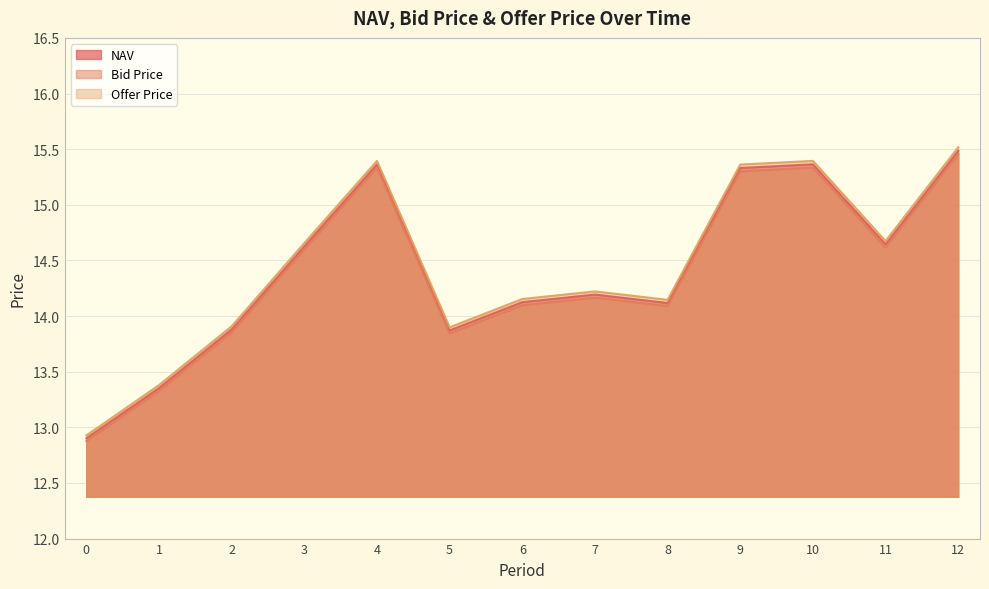

True or false: Offer Price and Bid Price intersect in this chart.

False